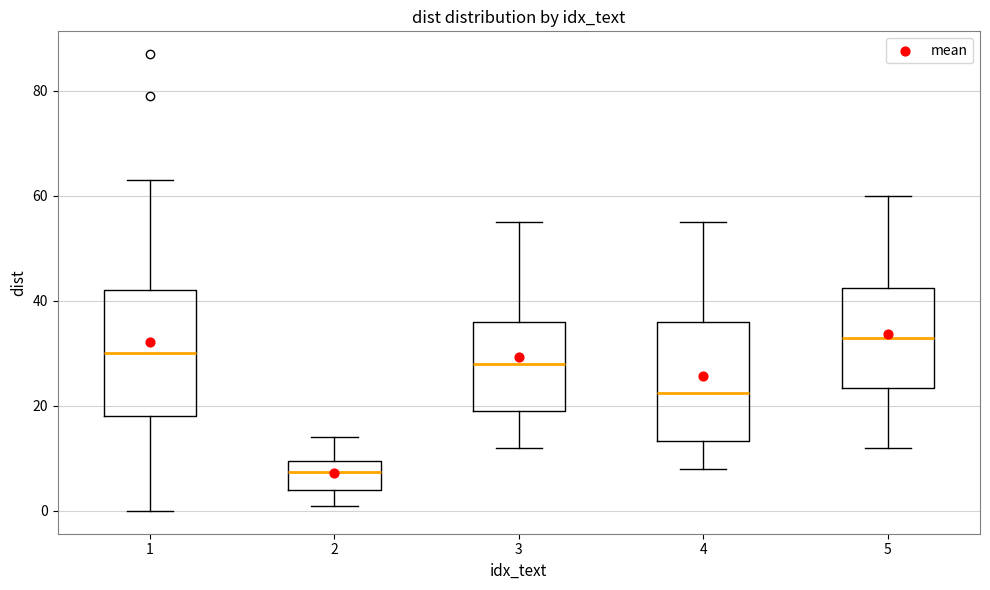

Where does the upper whisker of the box at x = 5 end on the y-axis? The values are not printed on the chart, so give them approximately, as read against the axis.

60